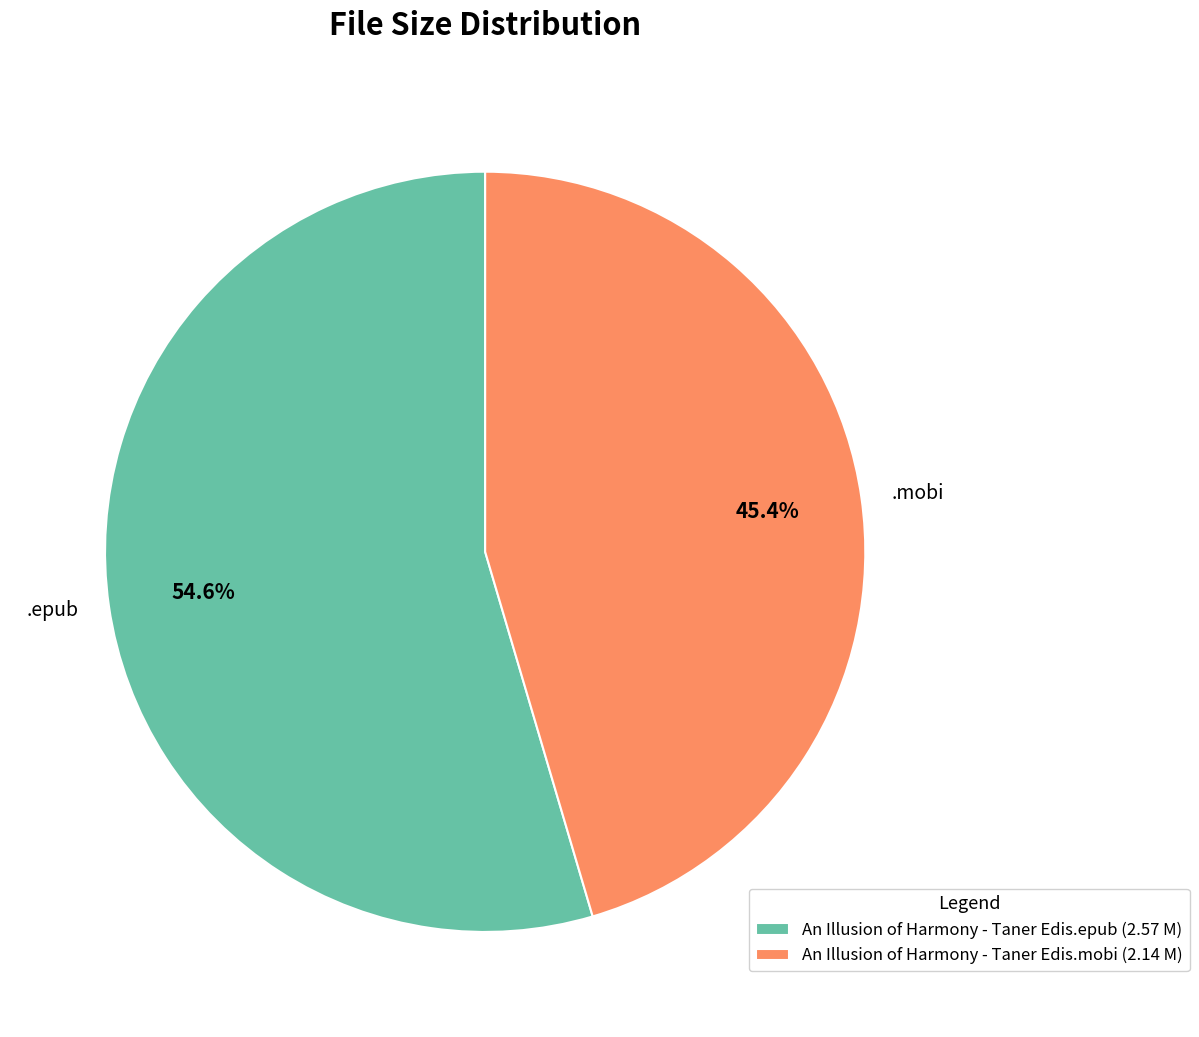

How many segments does this pie chart have?

2